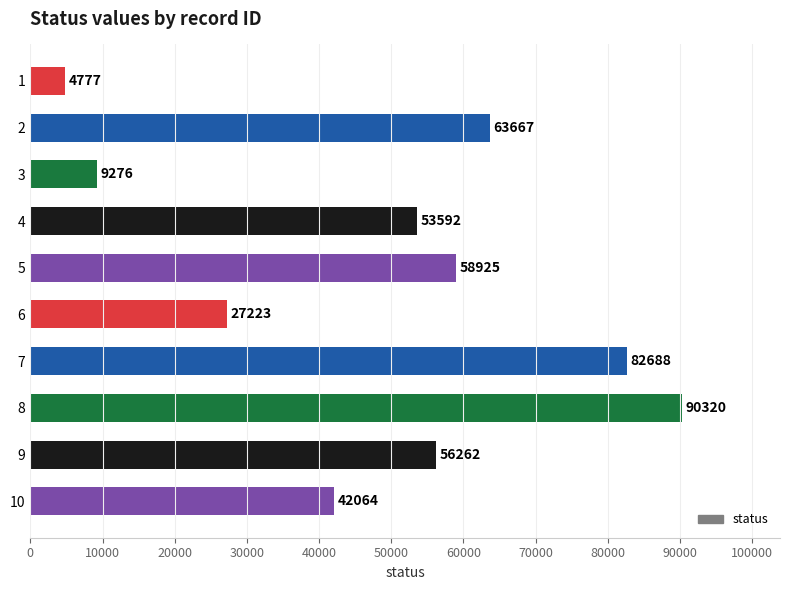

The chart shows a value of 131150 at 8. True or false?

False